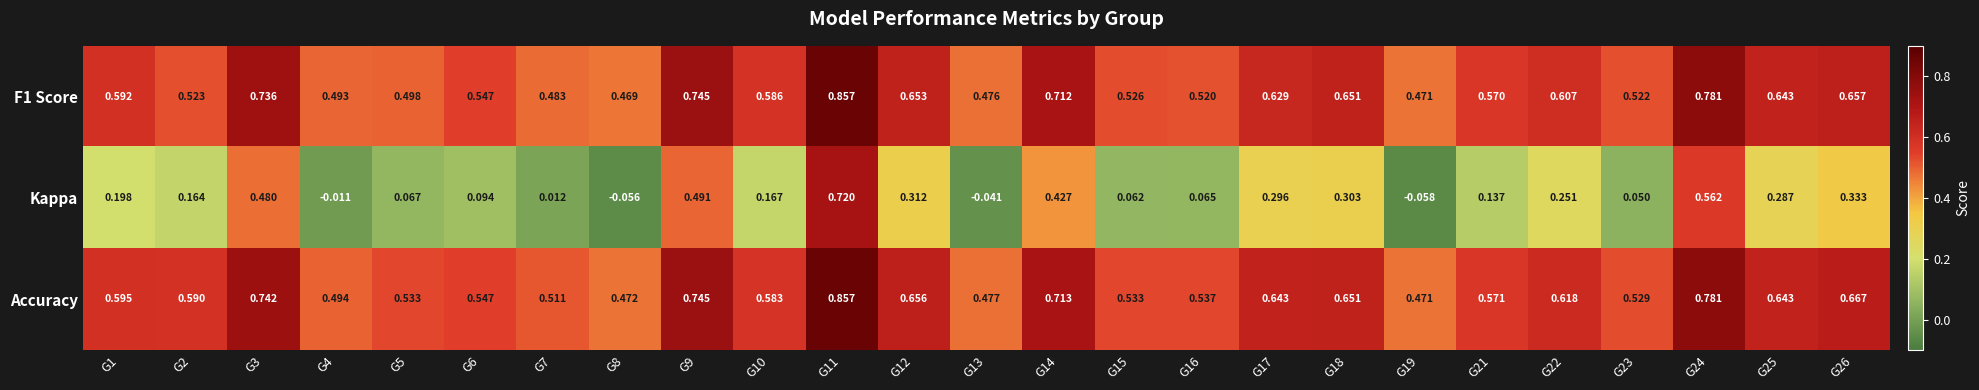

Which series has the largest total across all categories?

Accuracy